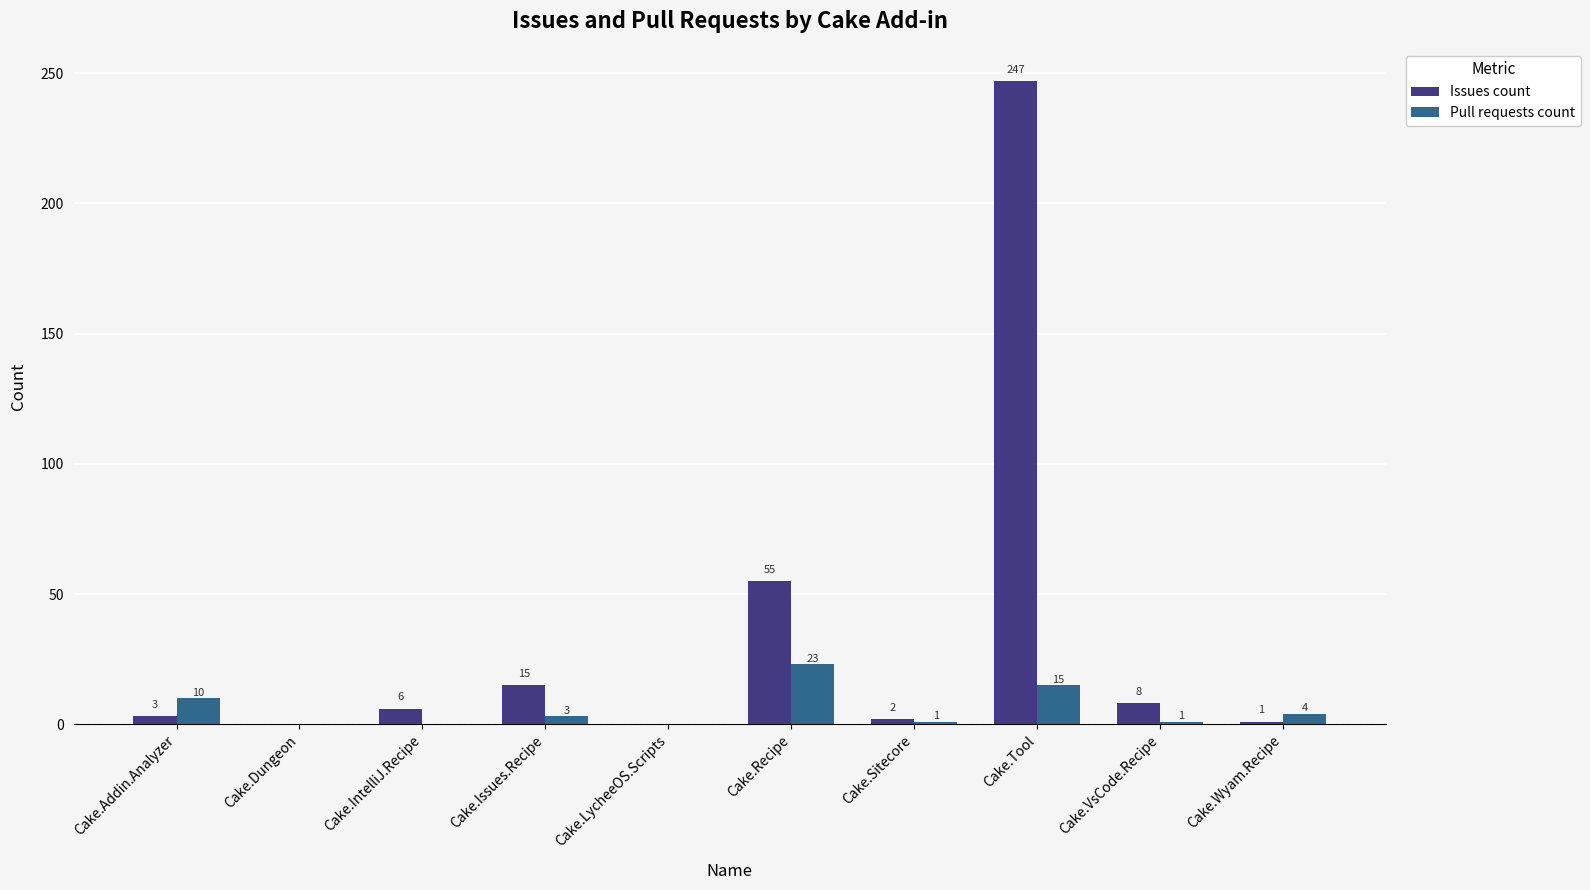

True or false: Pull requests count has a value of 0 at Cake.Dungeon.

True